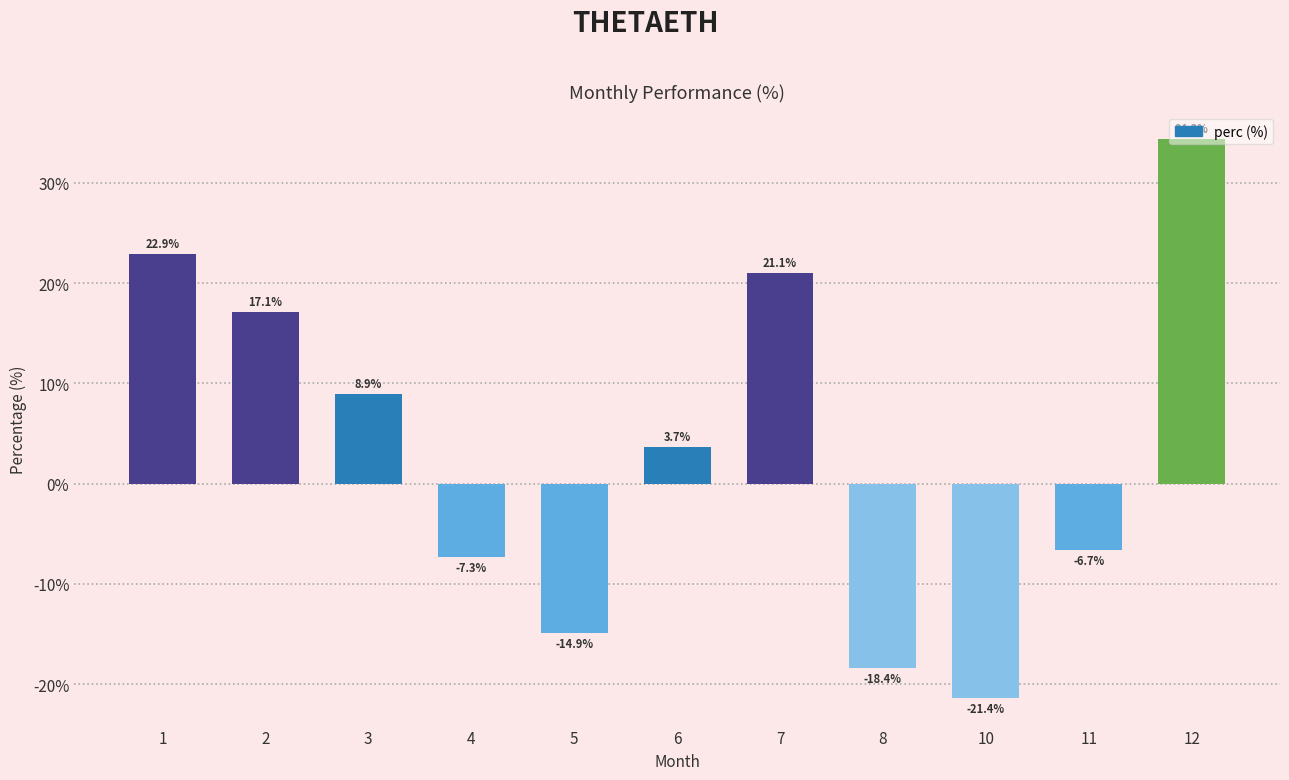

List the labels in order of value, largest first.

12, 1, 7, 2, 3, 6, 11, 4, 5, 8, 10